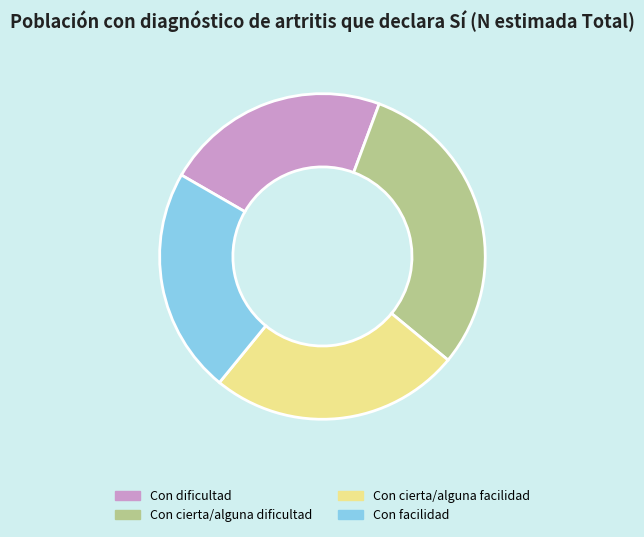

Is it true that Con facilidad is 22% of the pie?

True